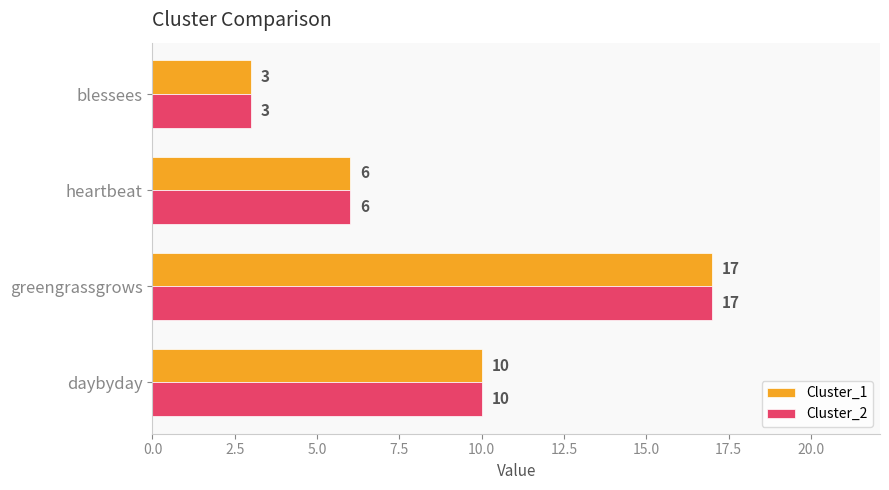

What is the minimum value shown in the chart?

3